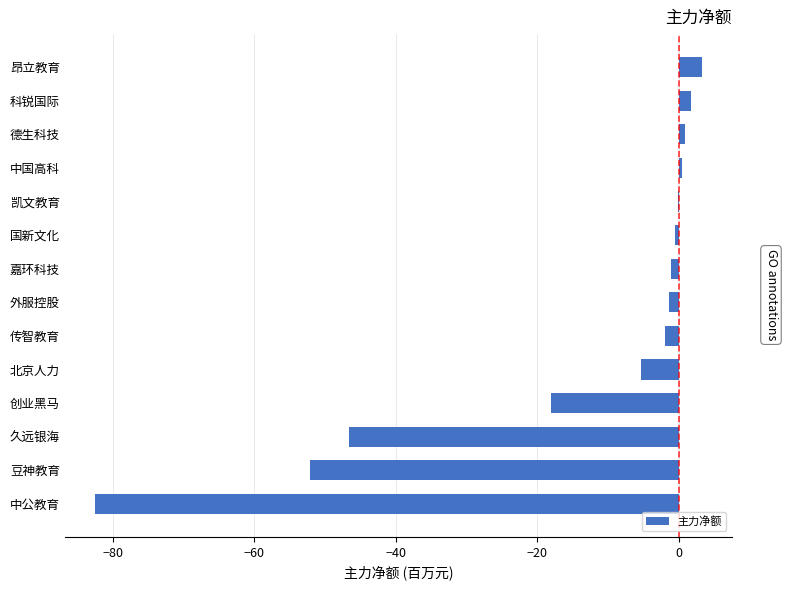

The chart shows a value of -1.1 at 嘉环科技. True or false?

True